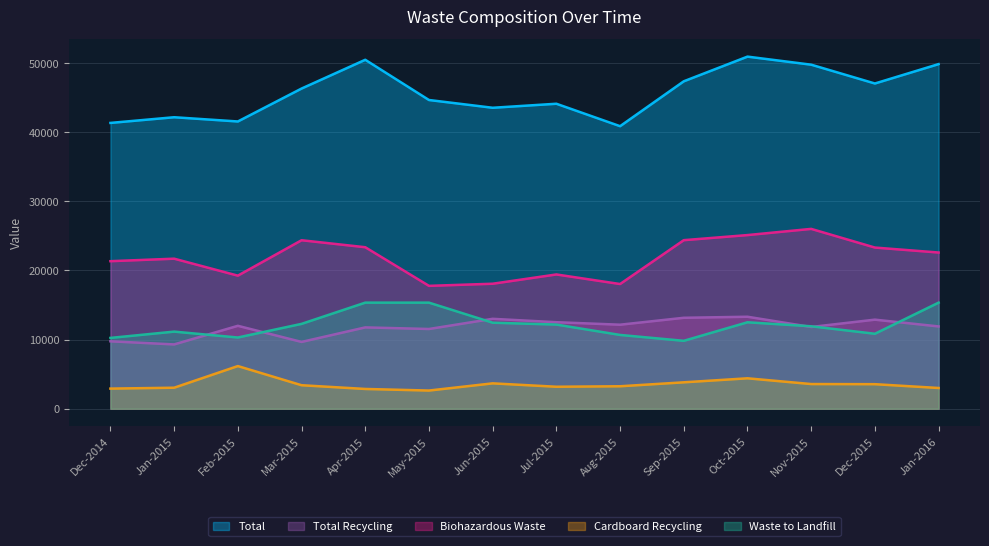

In Total, how many points are higher than both neighbors (excluding endpoints)?

4